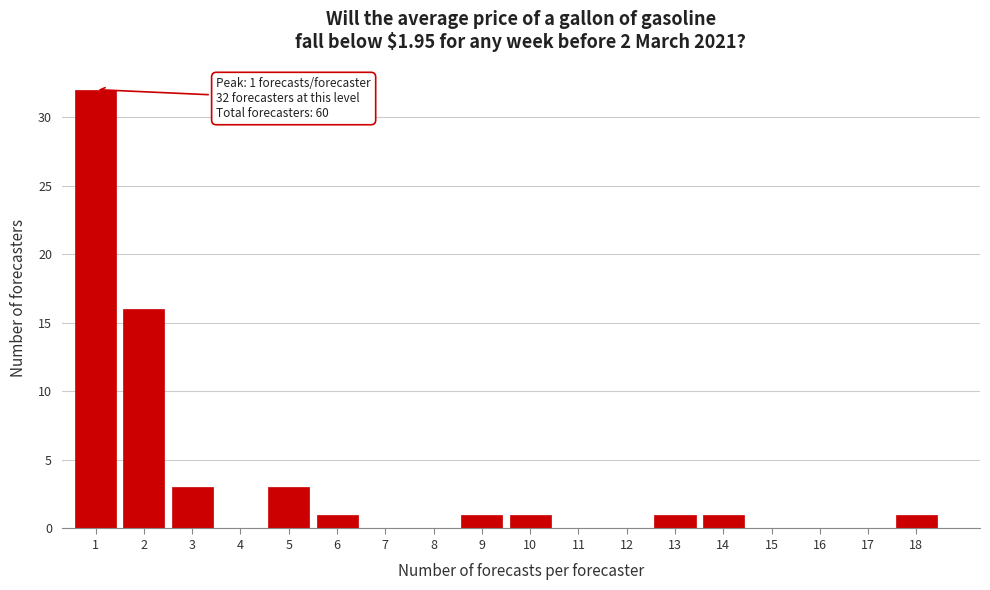

Reading right to left, transcribe all the data shown in this chart.

18=1	17=0	16=0	15=0	14=1	13=1	12=0	11=0	10=1	9=1	8=0	7=0	6=1	5=3	4=0	3=3	2=16	1=32